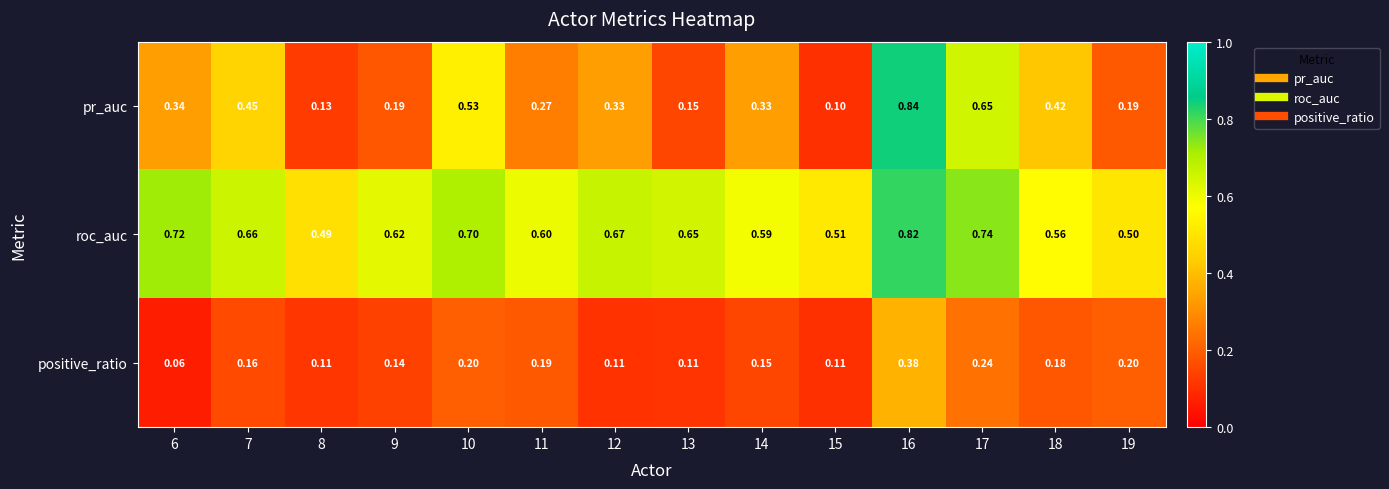

Which series has the largest range (max minus min)?

pr_auc